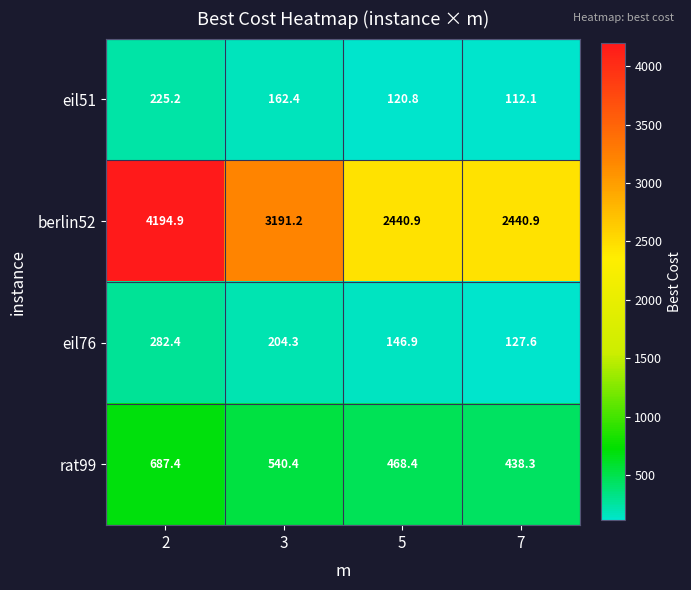

How many series are shown in this chart?

4